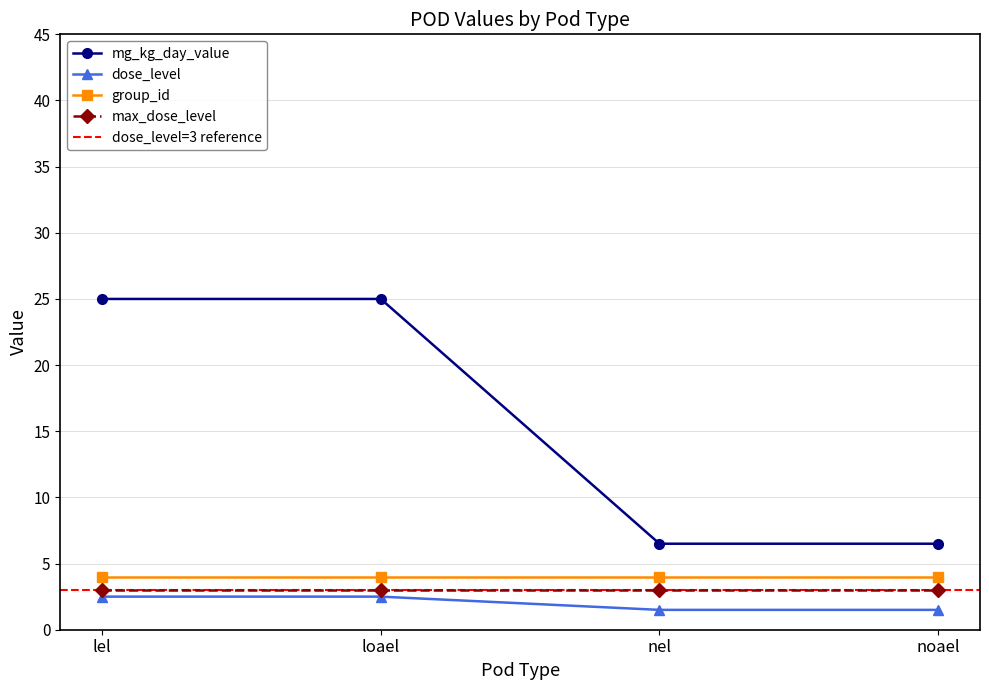

Between 6 and nel, which is larger?

nel